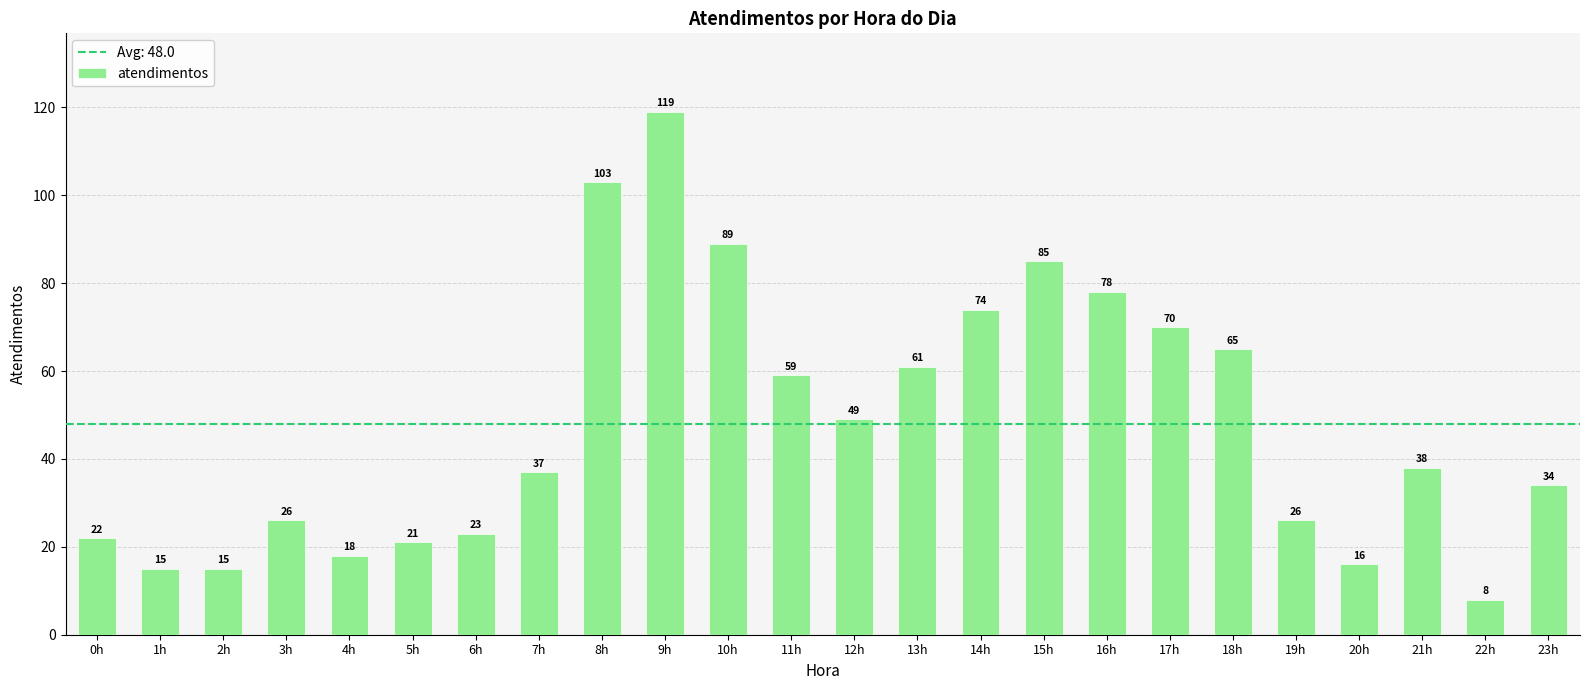

Reading left to right, list all the values displayed in this chart.

22	15	15	26	18	21	23	37	103	119	89	59	49	61	74	85	78	70	65	26	16	38	8	34